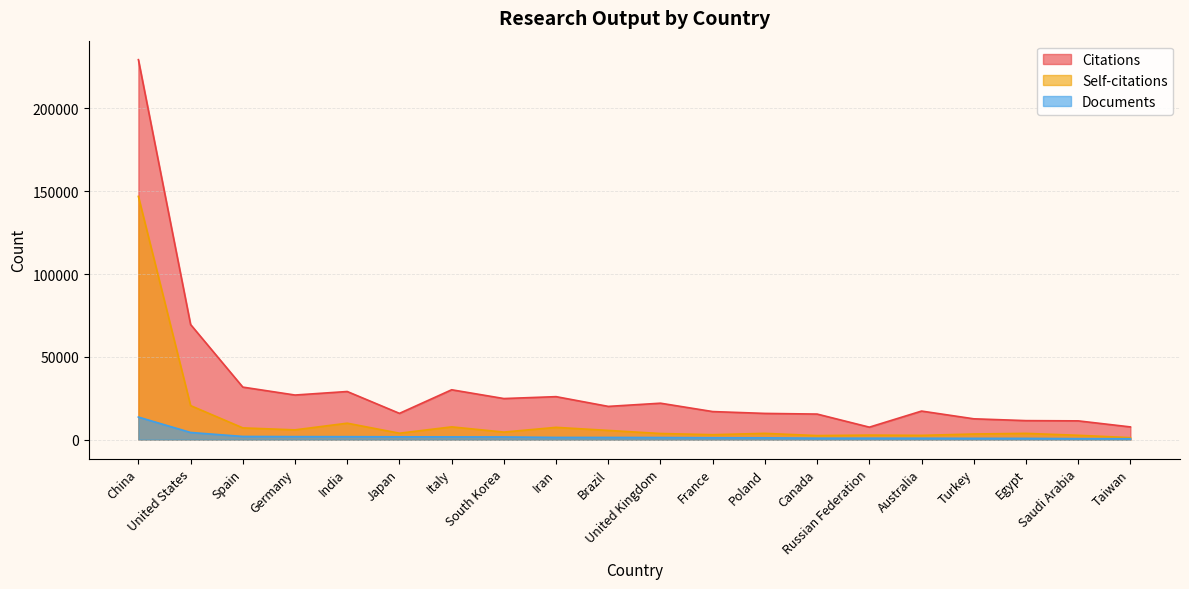

What is the lowest value of the Self-citations series?

1188